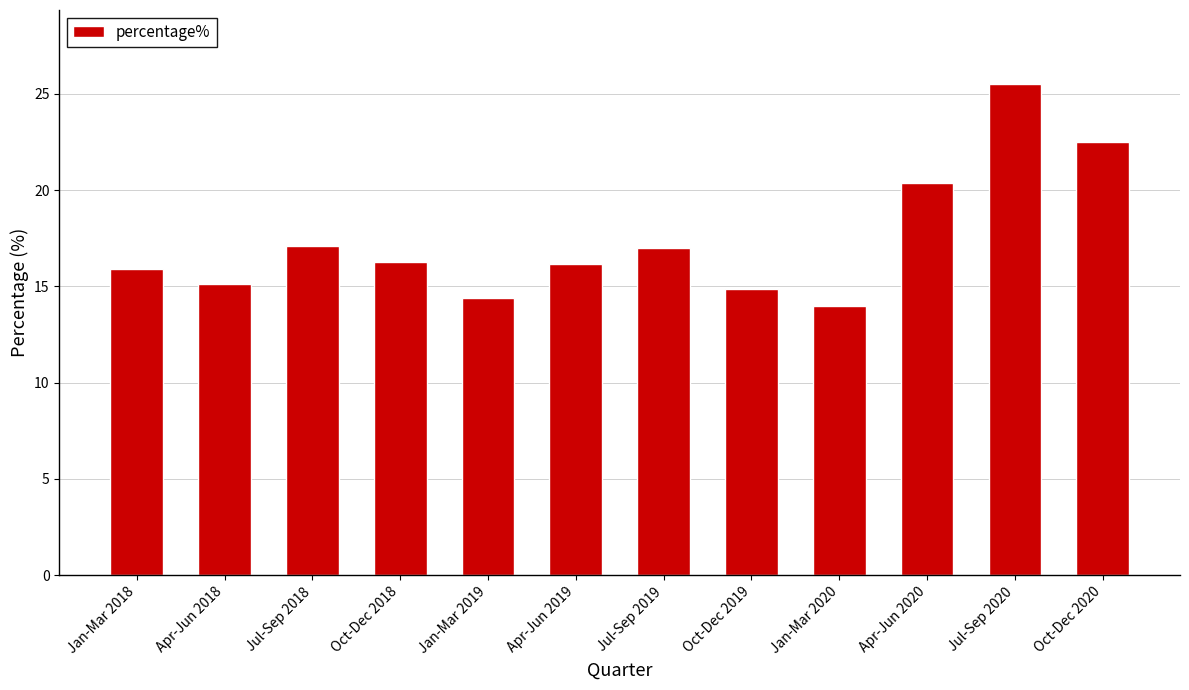

What is the ratio of the value at Jul-Sep 2019 to the value at Jan-Mar 2019?

1.2